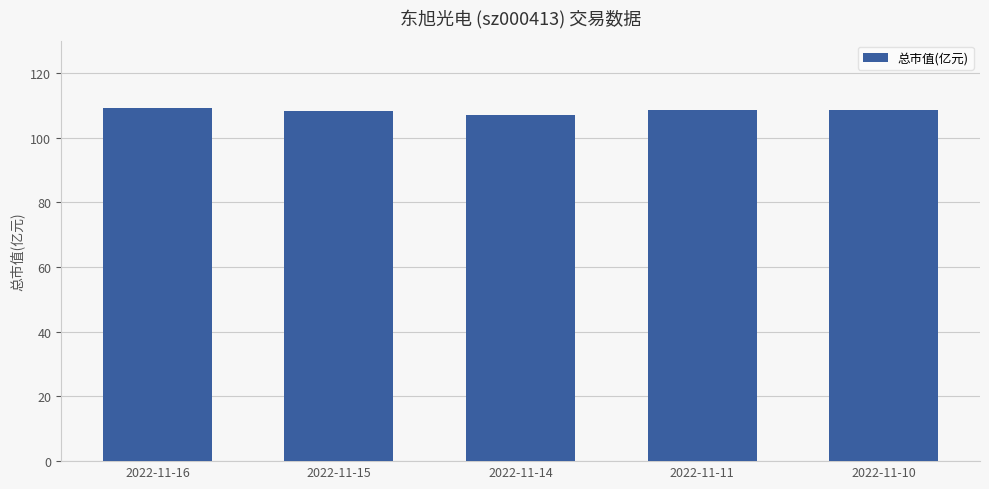

Which label corresponds to the smallest value in the chart?

2022-11-14